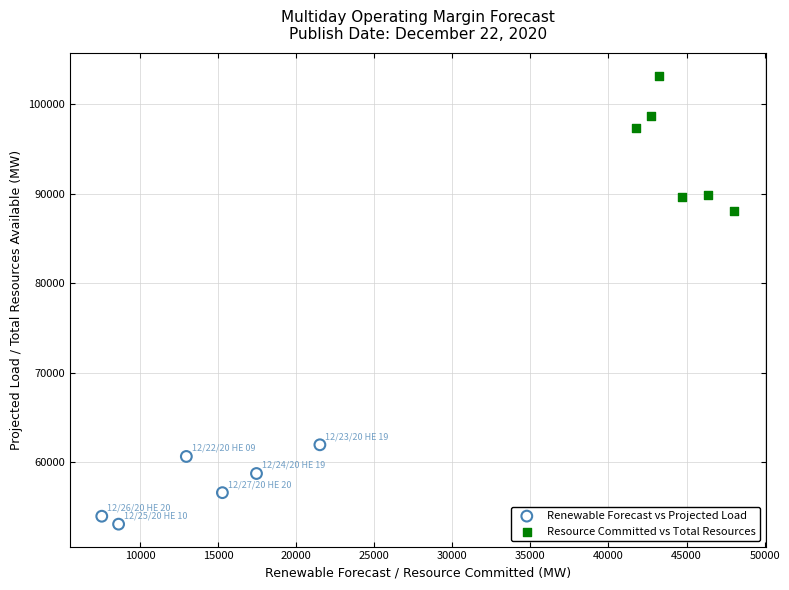

Which series reaches the maximum Y coordinate?

Resource Committed vs Total Resources